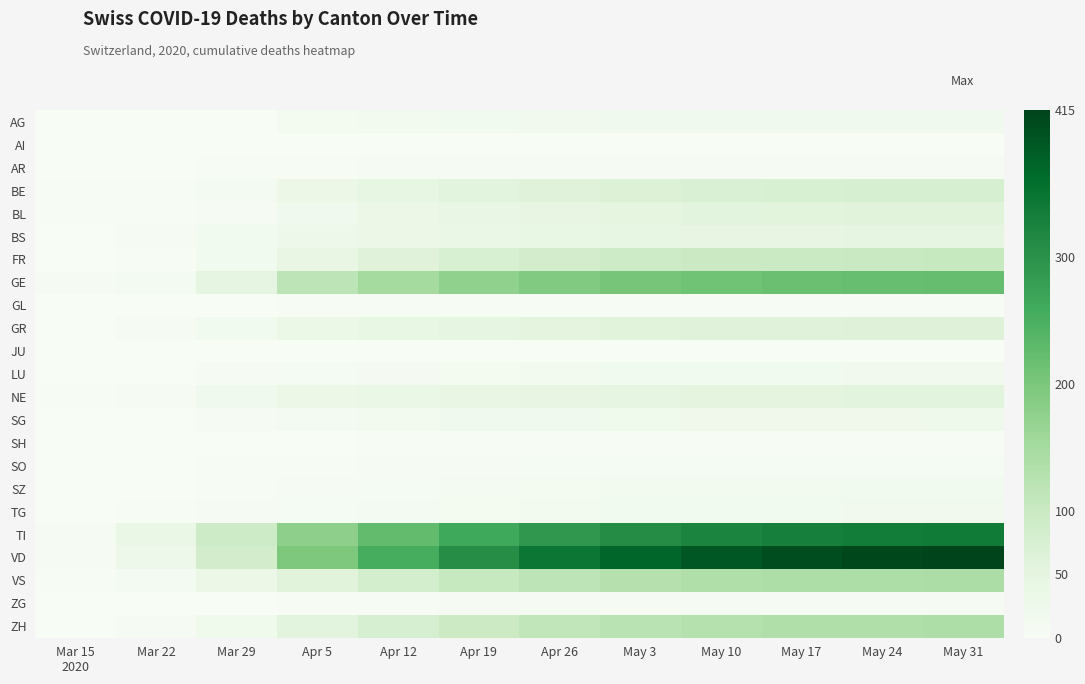

At May 10, list the series in order from smallest to largest.

AI, JU, GL, SH, AR, ZG, SO, SZ, LU, TG, AG, SG, BS, NE, BL, GR, BE, FR, ZH, VS, GE, TI, VD